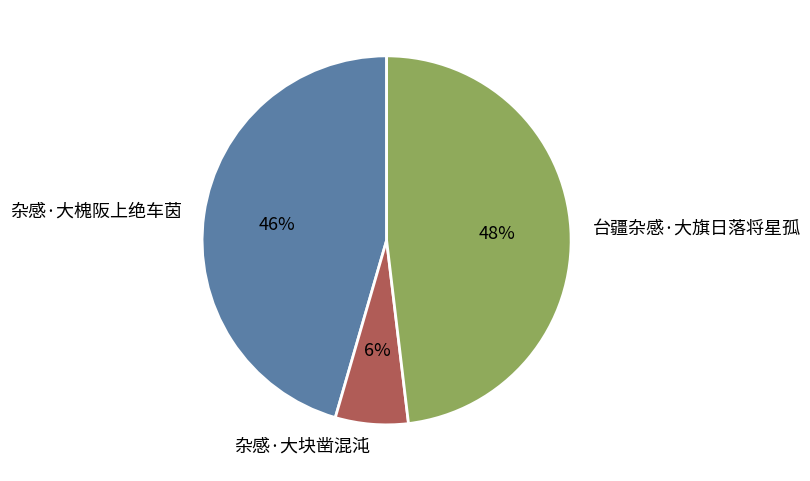

Which slice is the smallest?

杂感·大块凿混沌